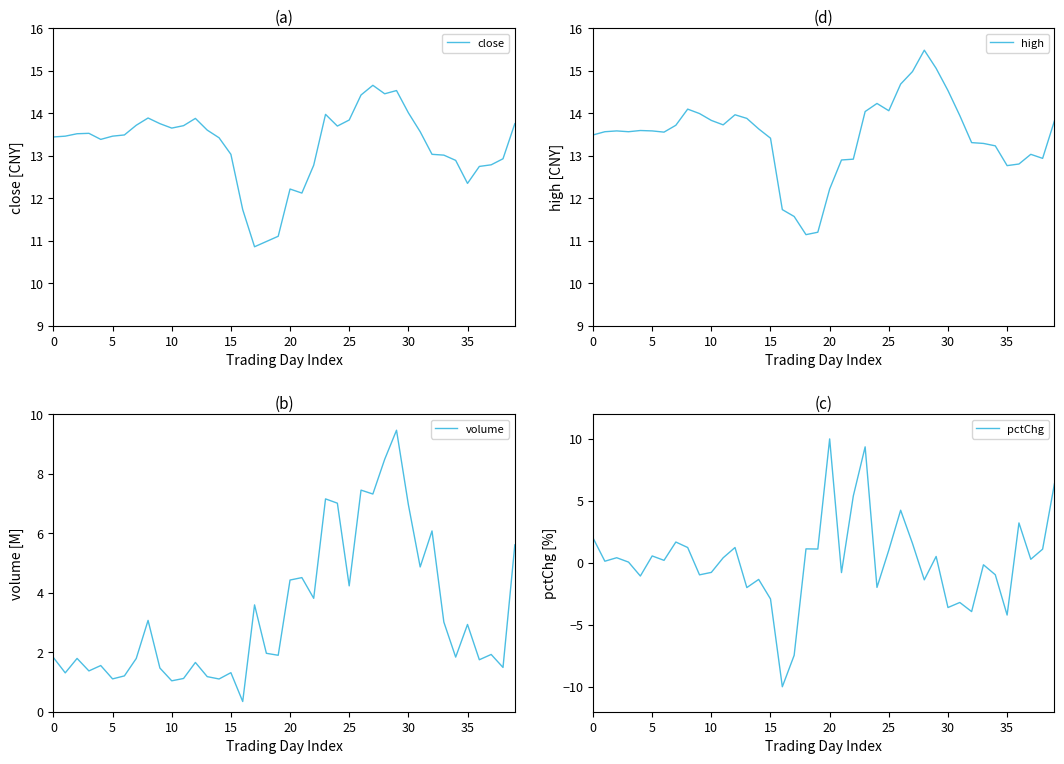

True or false: volume and high intersect in this chart.

False